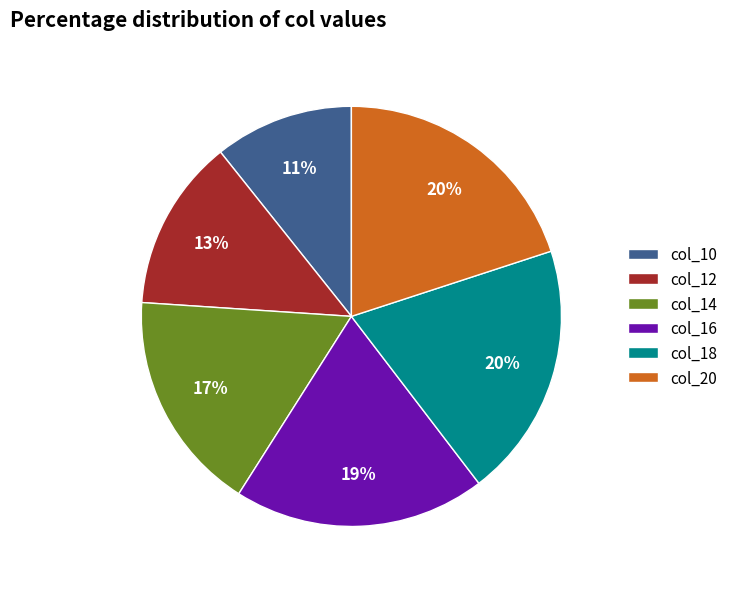

Is there a majority slice in this chart?

No